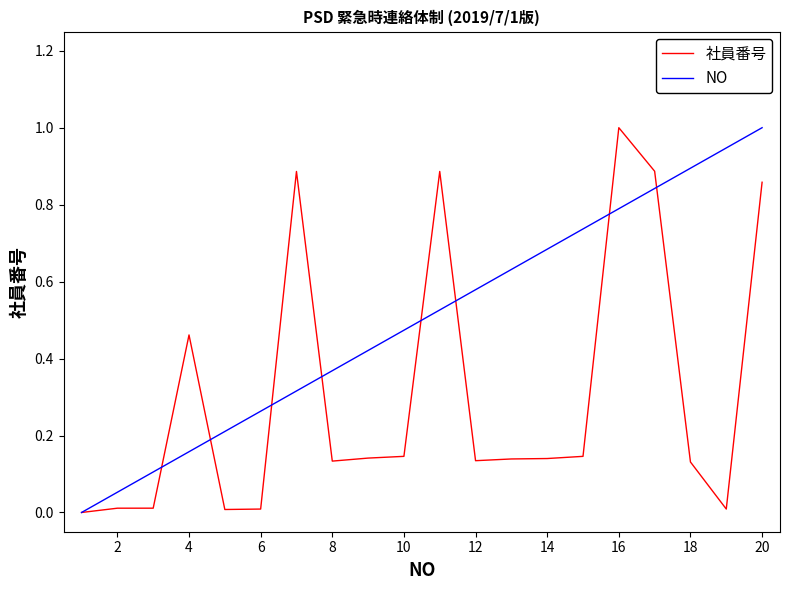

Which series has the largest total across all categories?

NO